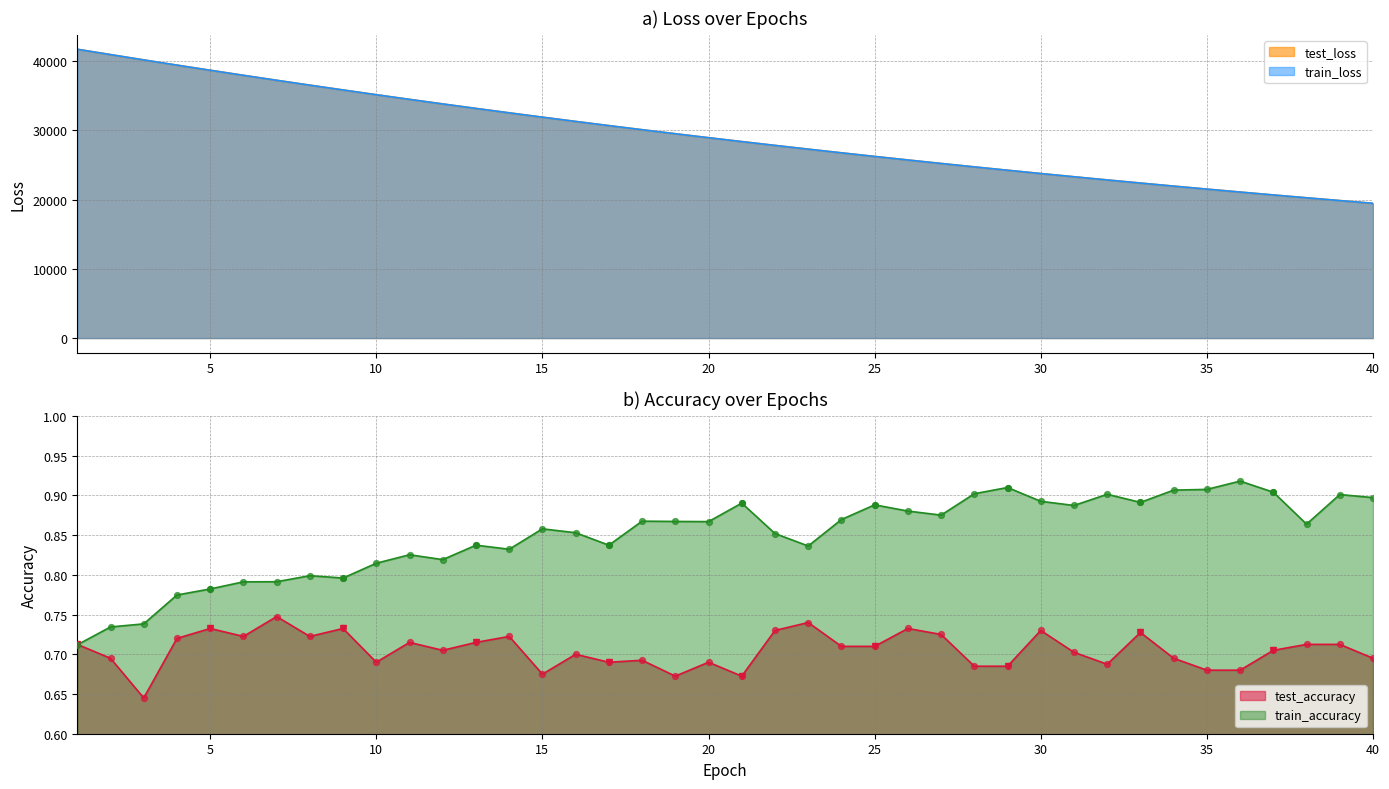

Which series has the largest total across all categories?

test_loss